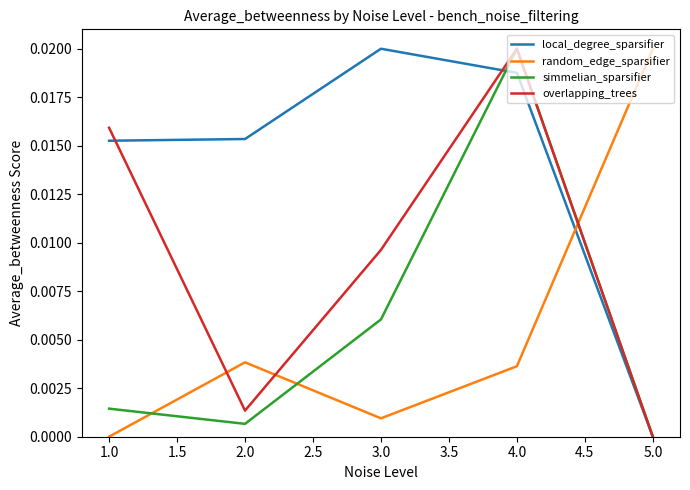

At which category is the sum across all series the highest?

4.0